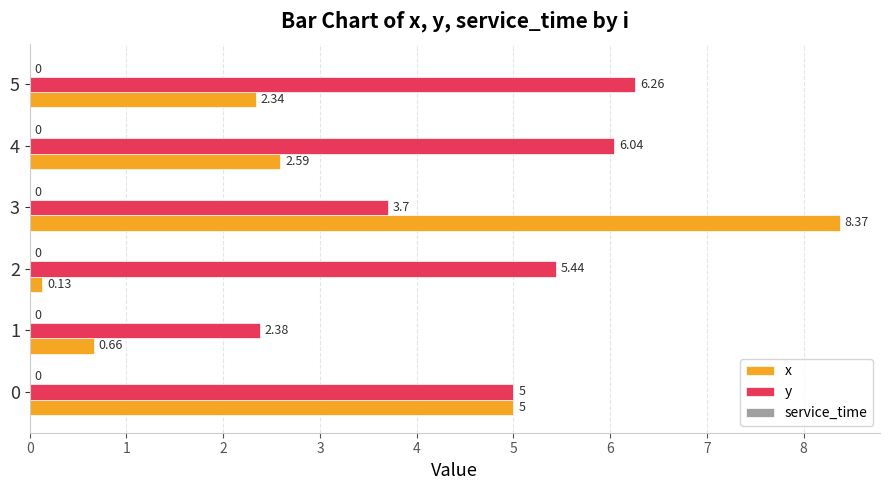

Is it true that y equals 5.0 at 0?

True